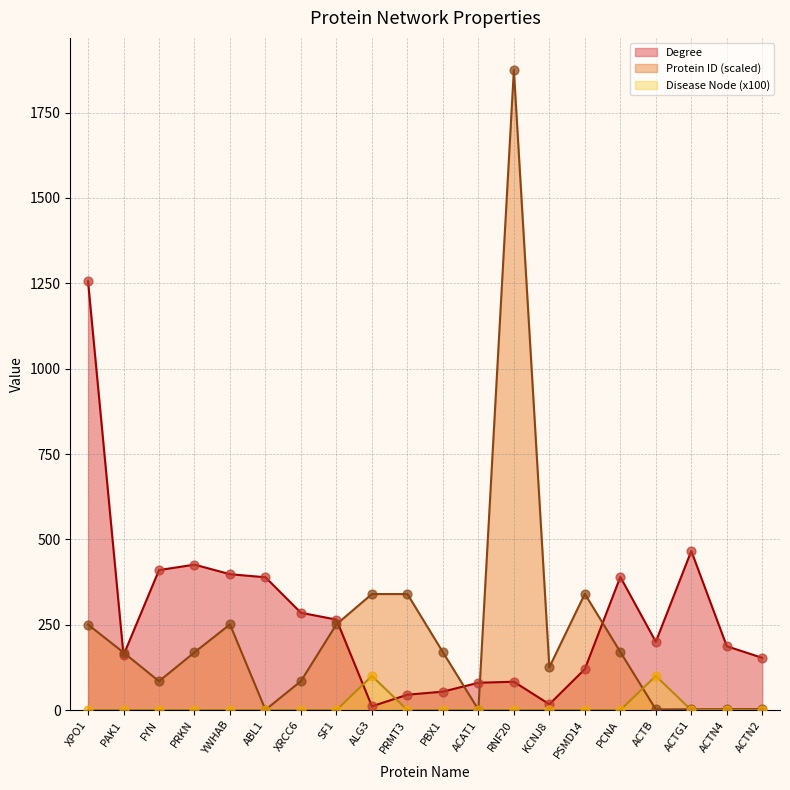

Is the value of Degree at PRKN greater than the value of Protein ID at XPO1?

Yes